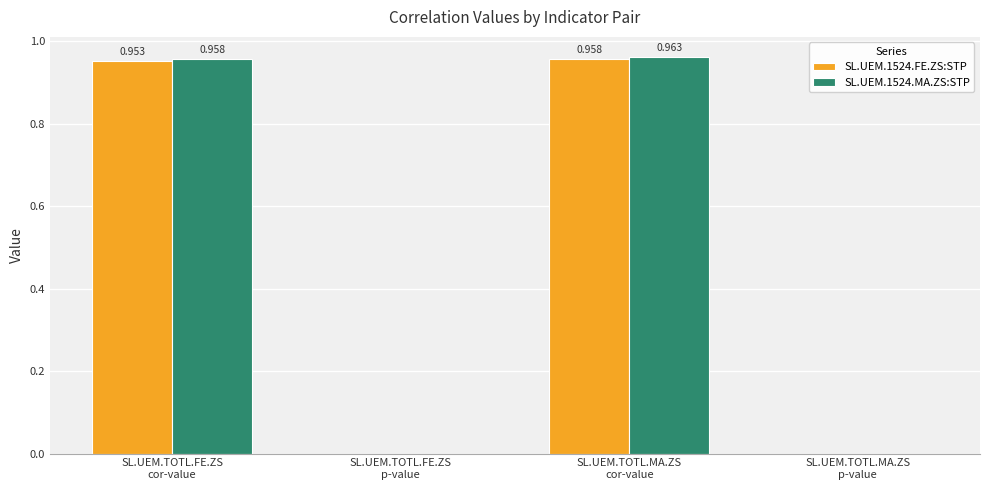

Does the chart contain stacked bars?

No